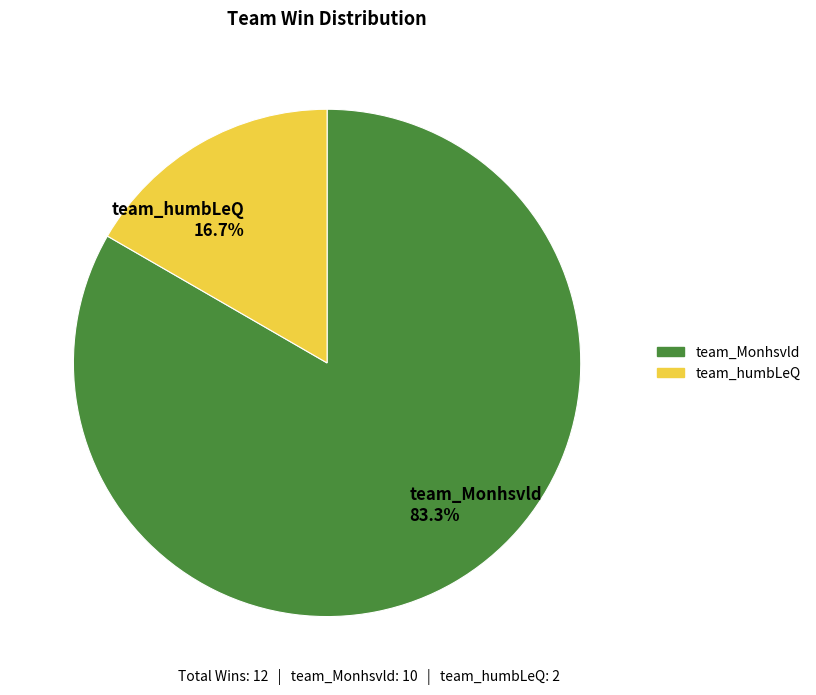

The team_humbLeQ slice represents 17% of the pie. True or false?

True